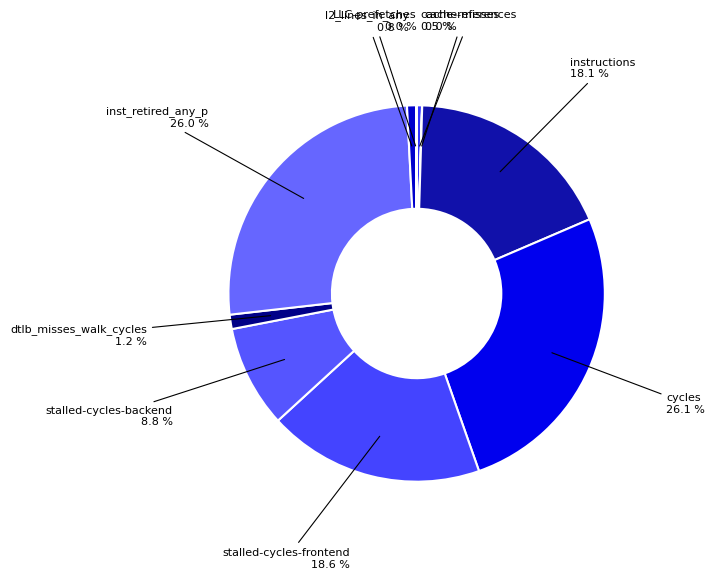

What percentage is the cycles slice, to the nearest percent?

26%